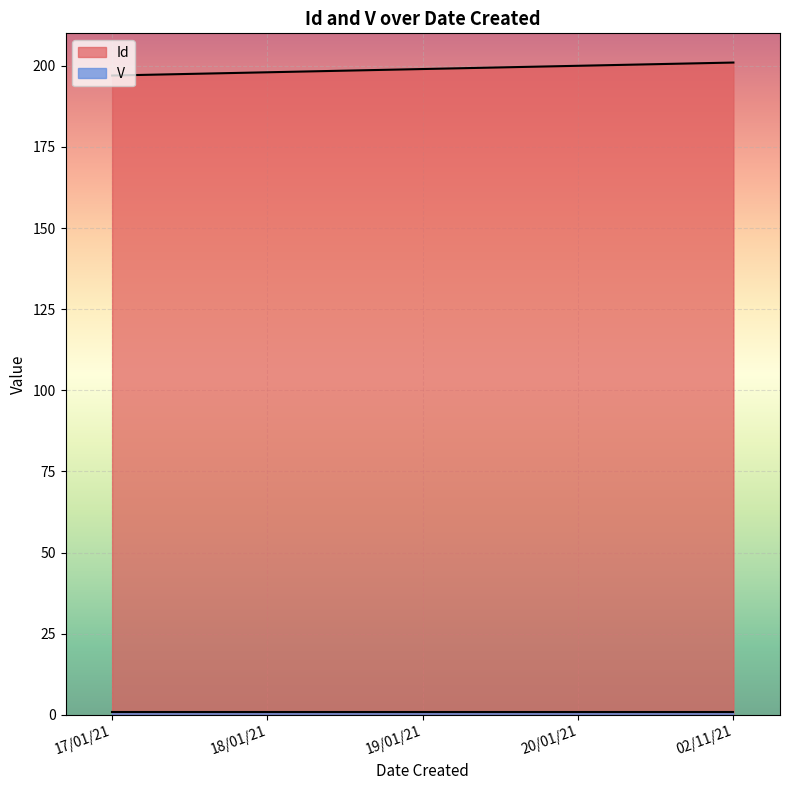

What is the change in value from 17/01/21 to 20/01/21?

+3